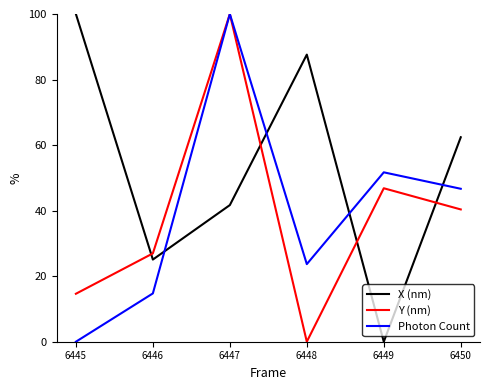

Where is the first local maximum for X (nm)?

6448